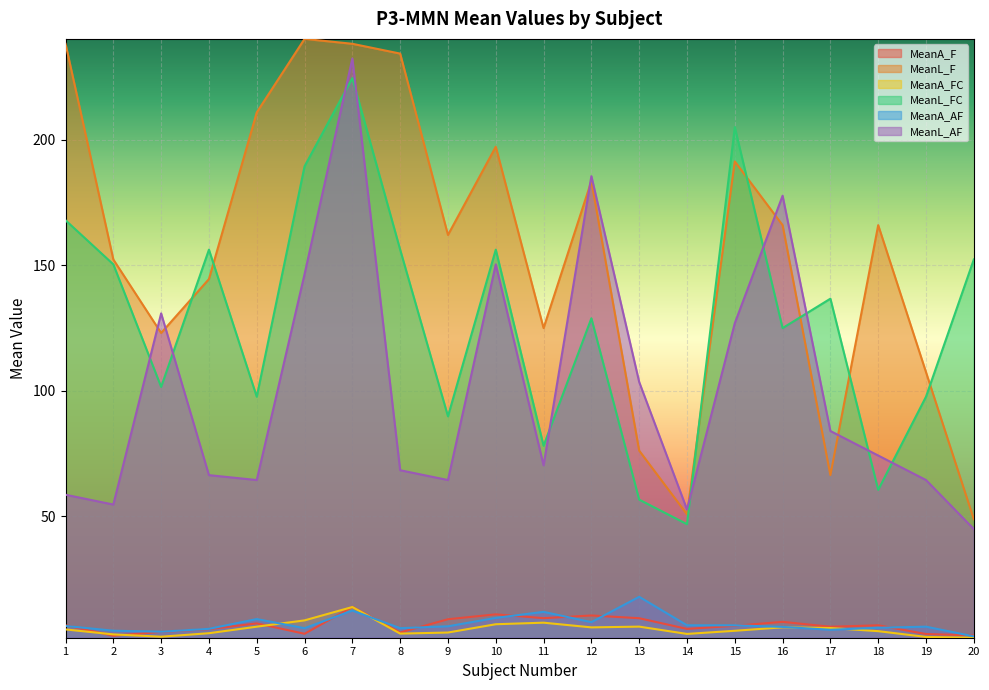

True or false: MeanL_AF and MeanA_F cross at least once.

False